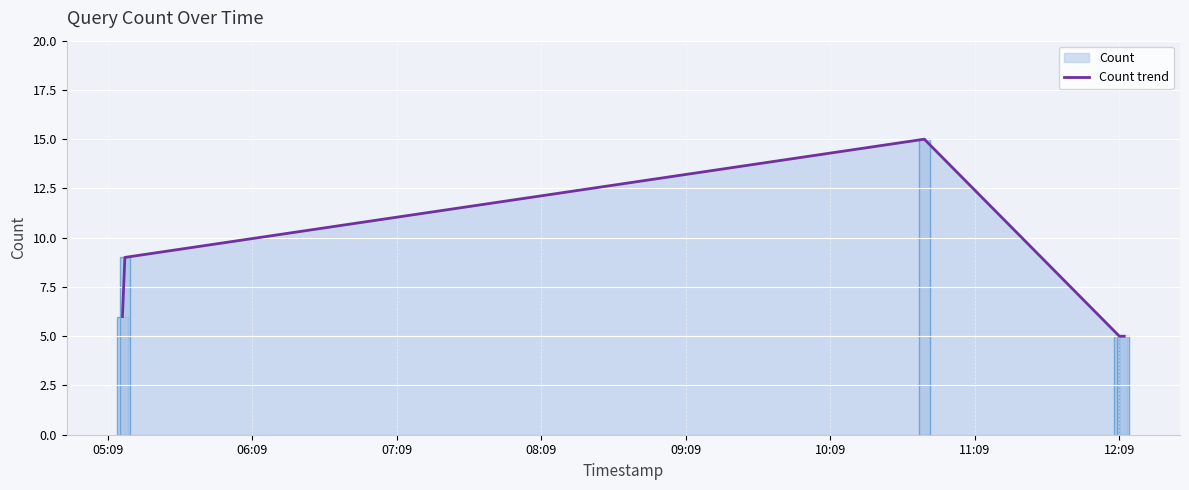

What is the lowest value of the Count trend series?

5